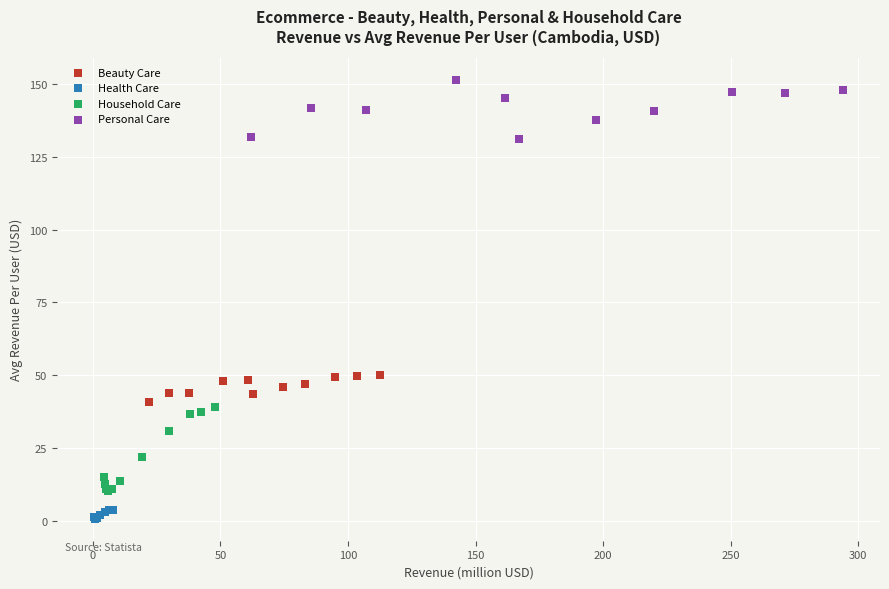

Which series reaches the maximum Y coordinate?

Personal Care